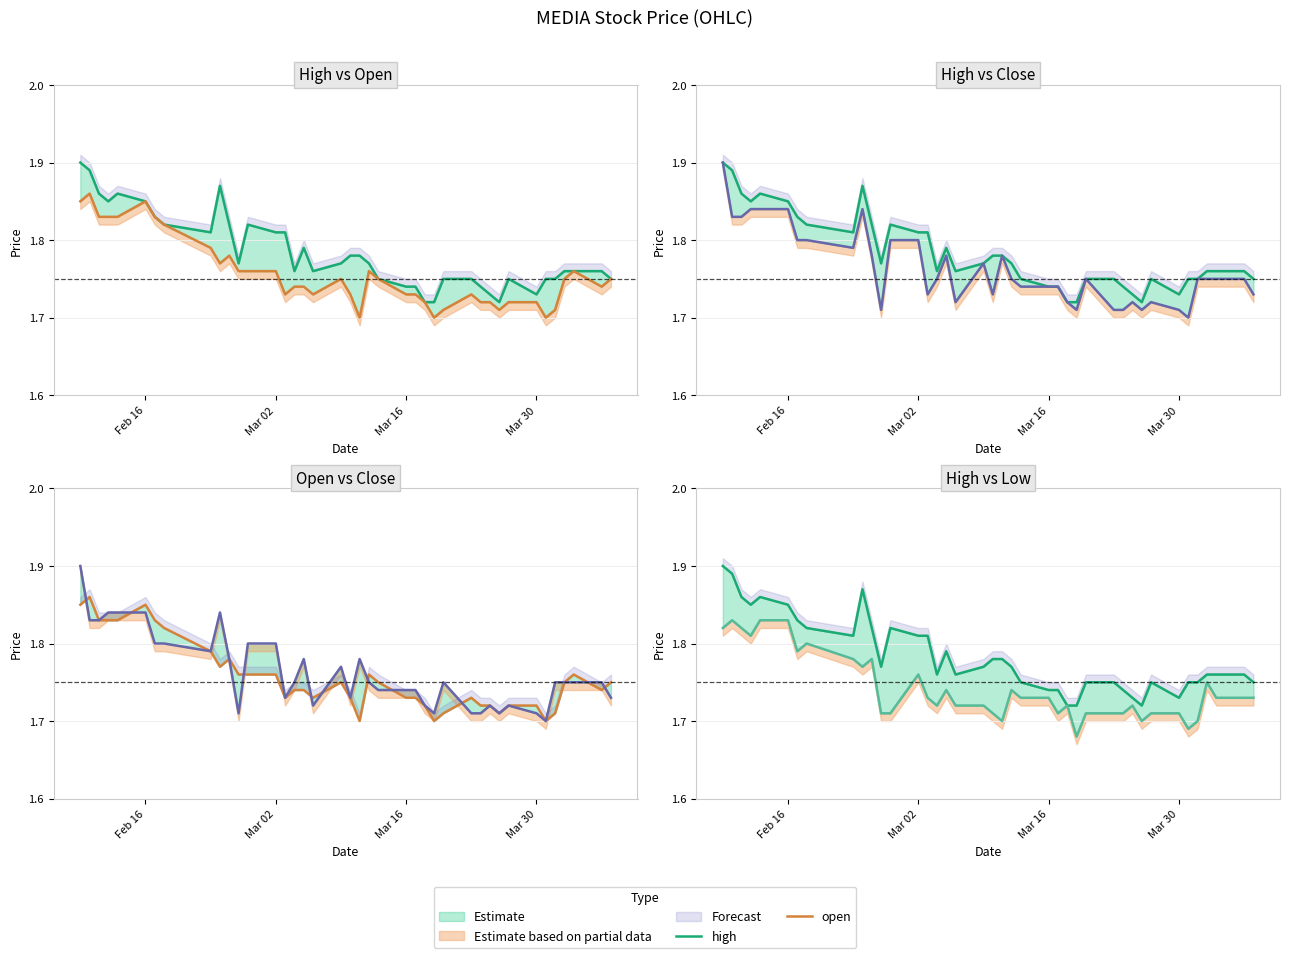

What is the average value of the open series?

1.8